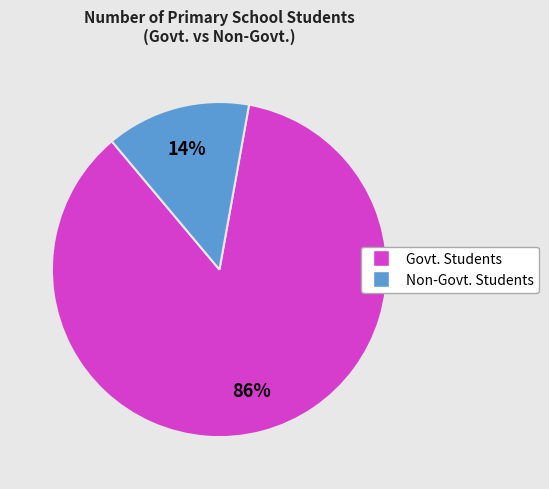

Is there a majority slice in this chart?

Yes